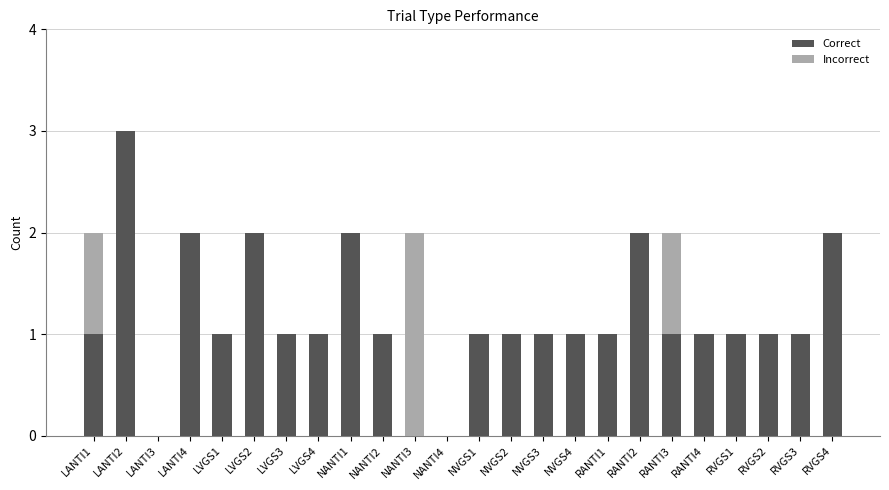

What is the sum of all Correct values?

28